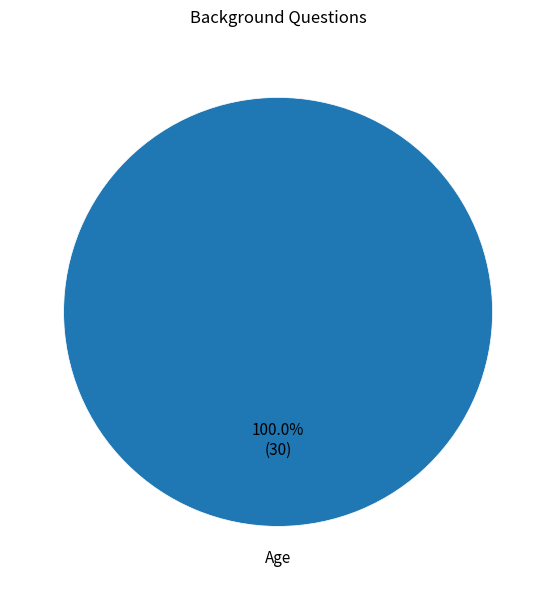

Does any single category account for the majority?

Yes